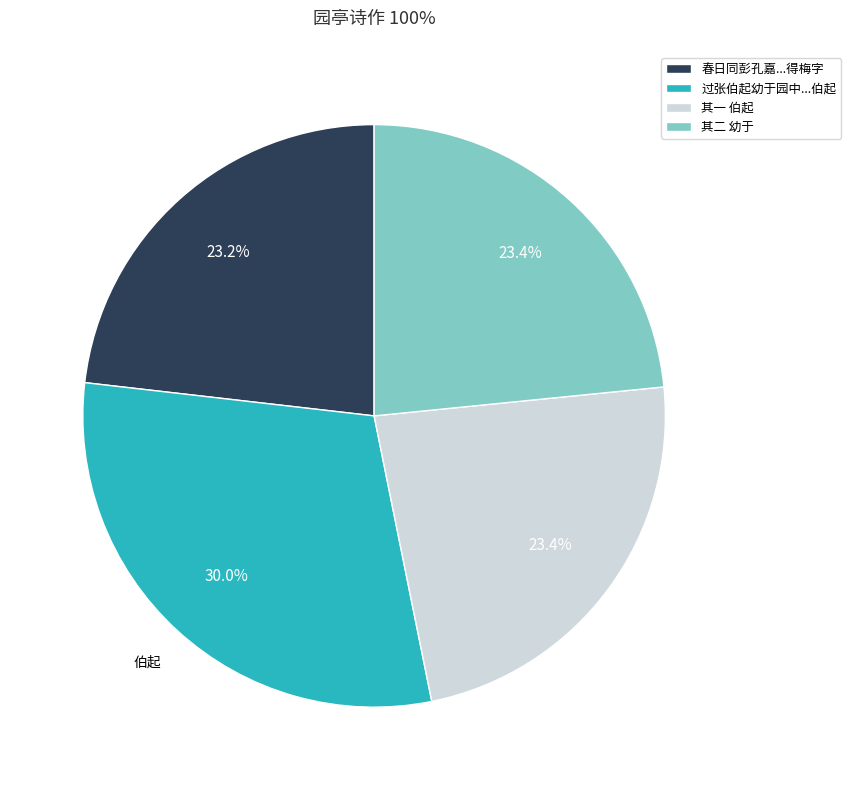

How many segments does this pie chart have?

4